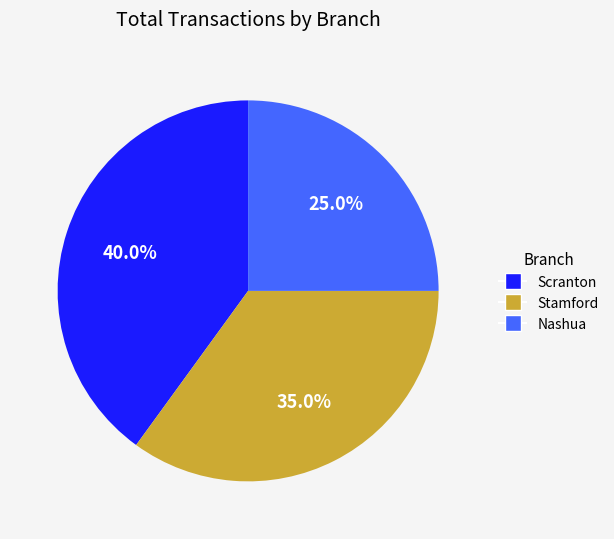

True or false: Nashua accounts for 34% of the total.

False